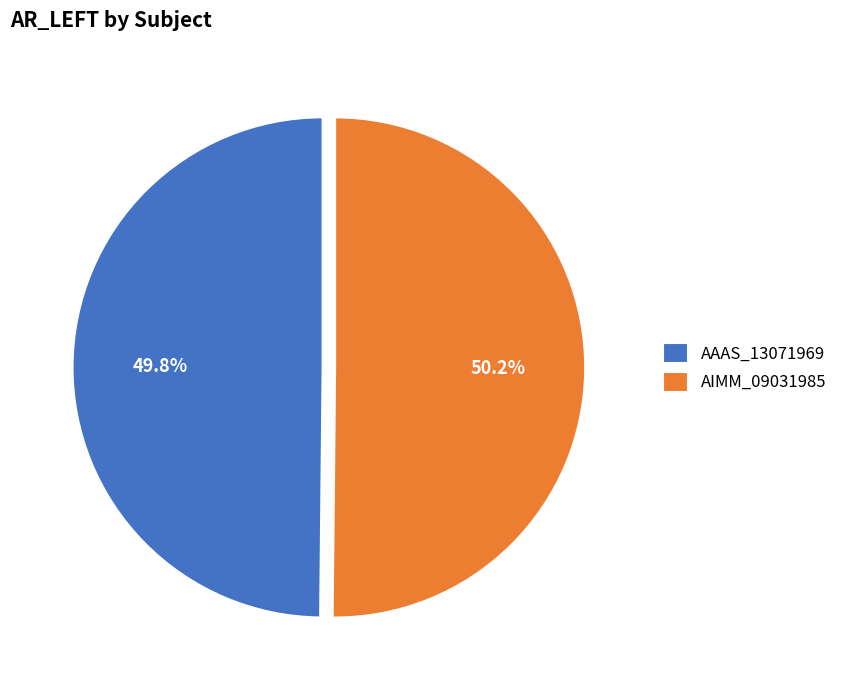

How many slices are in this pie chart?

2